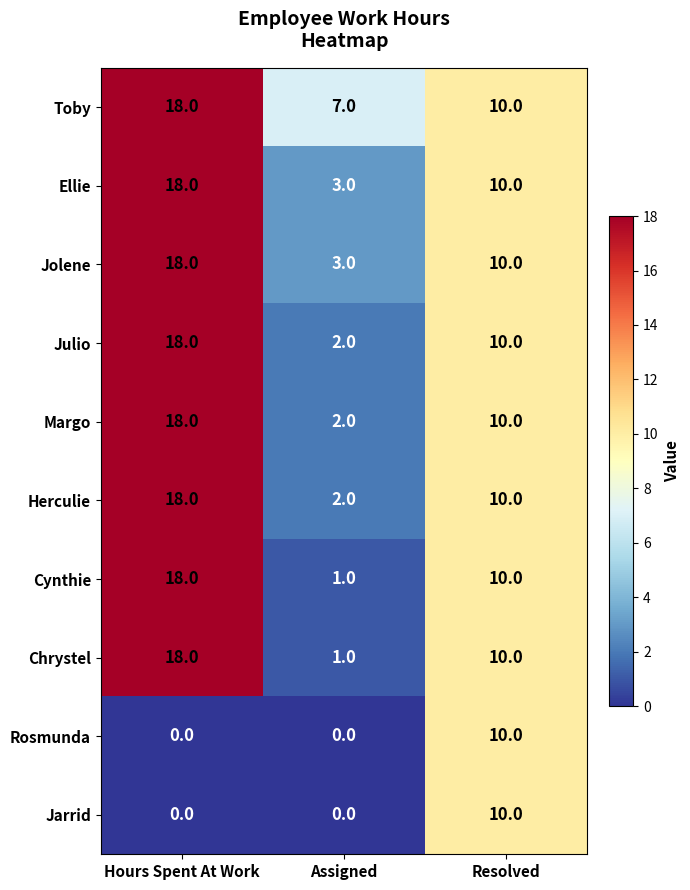

List the labels in order of Julio value, largest first.

Hours Spent At Work, Resolved, Assigned